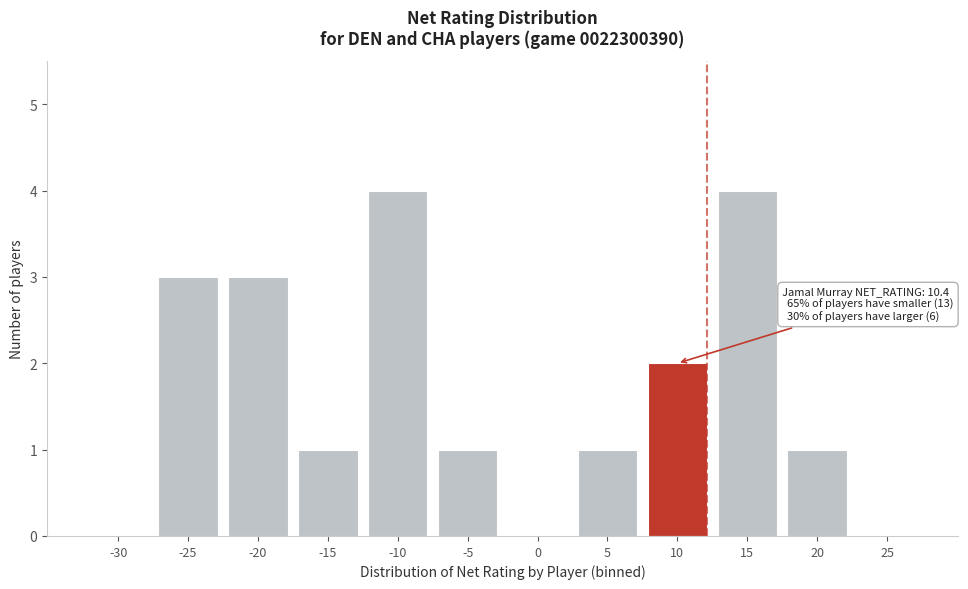

Reading left to right, extract all data points from this chart.

-30=0	-25=3	-20=3	-15=1	-10=4	-5=1	0=0	5=1	10=2	15=4	20=1	25=0